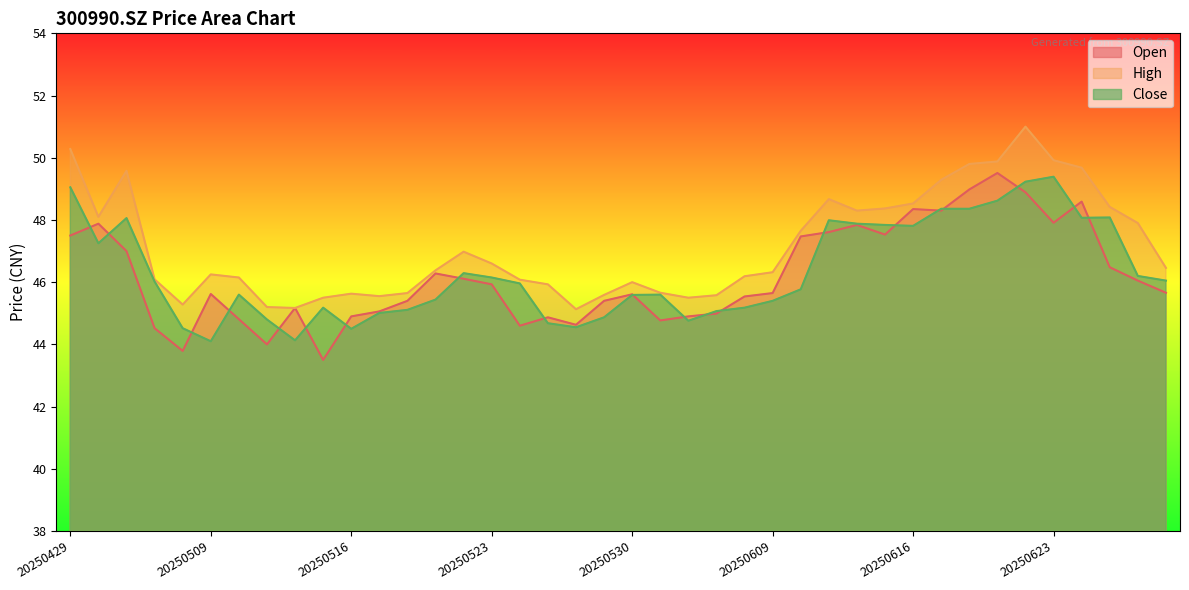

What are all the series names shown in the legend?

Open, High, Close